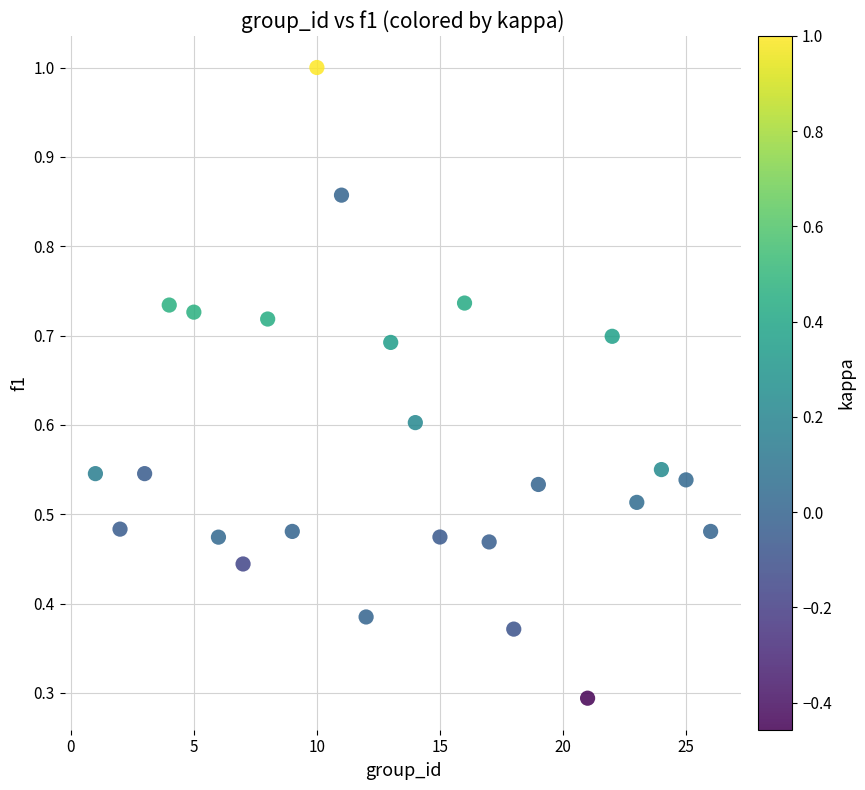

What is the range of X values (max minus min)?

25.0